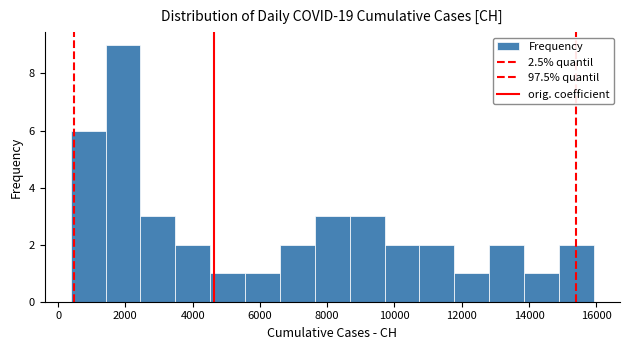

Over which range of the x-axis is the bar tallest?

1400 to 2400